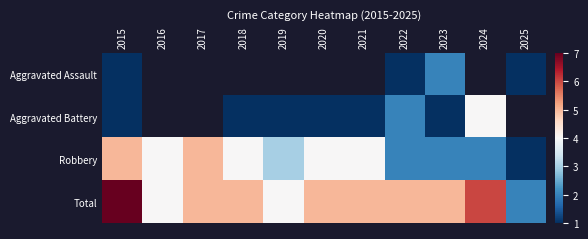

List the series in order of their peak value, lowest first.

Aggravated Assault, Aggravated Battery, Robbery, Total